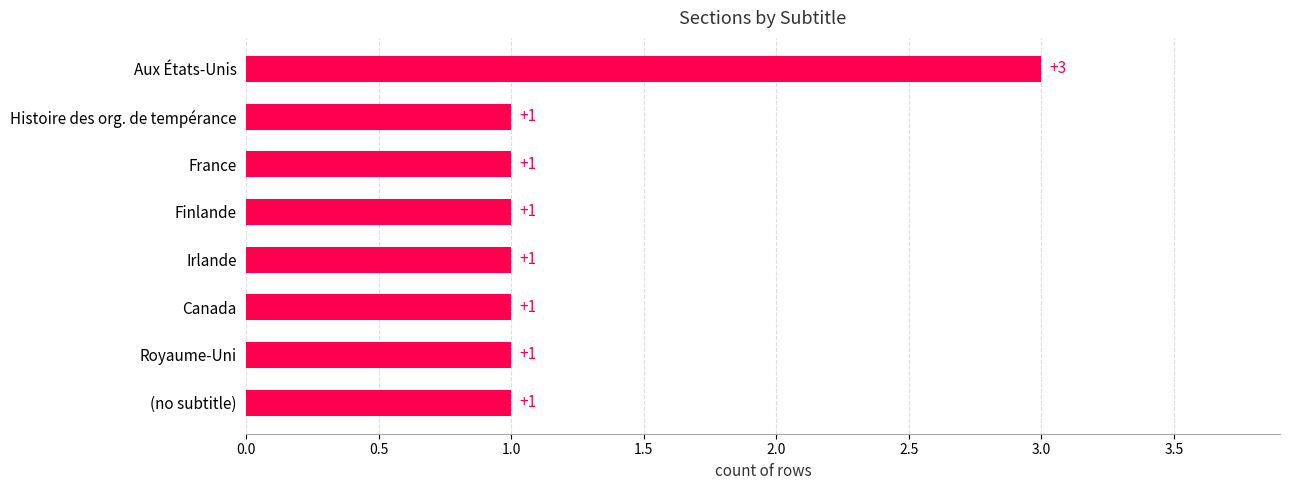

Reading bottom to top, transcribe all the data shown in this chart.

(no subtitle)=1	Royaume-Uni=1	Canada=1	Irlande=1	Finlande=1	France=1	Histoire des org. de tempérance=1	Aux États-Unis=3